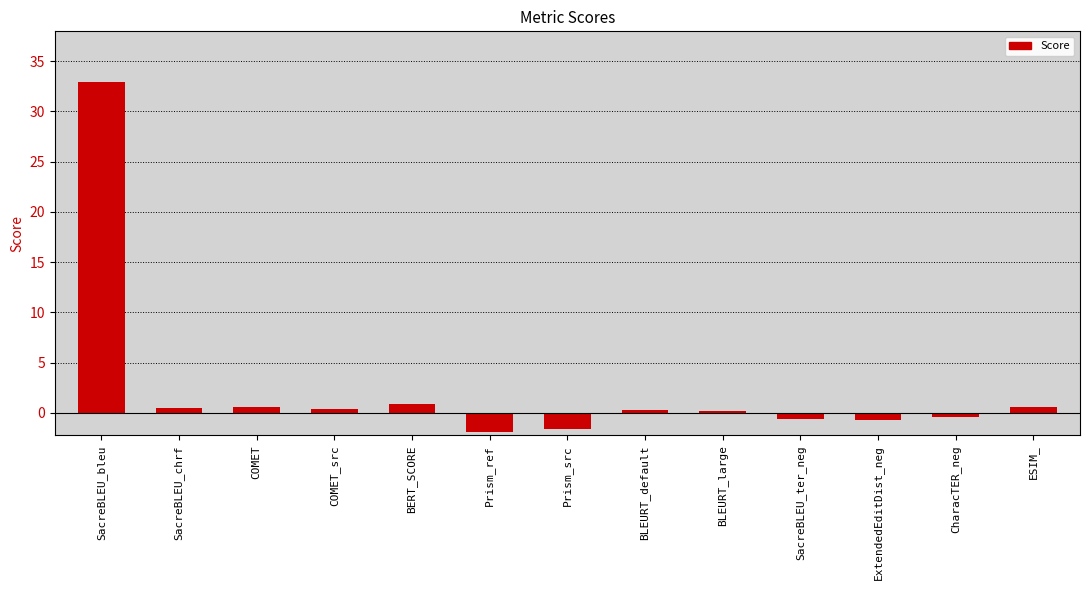

Which has a higher value, ESIM_ or Prism_src?

ESIM_